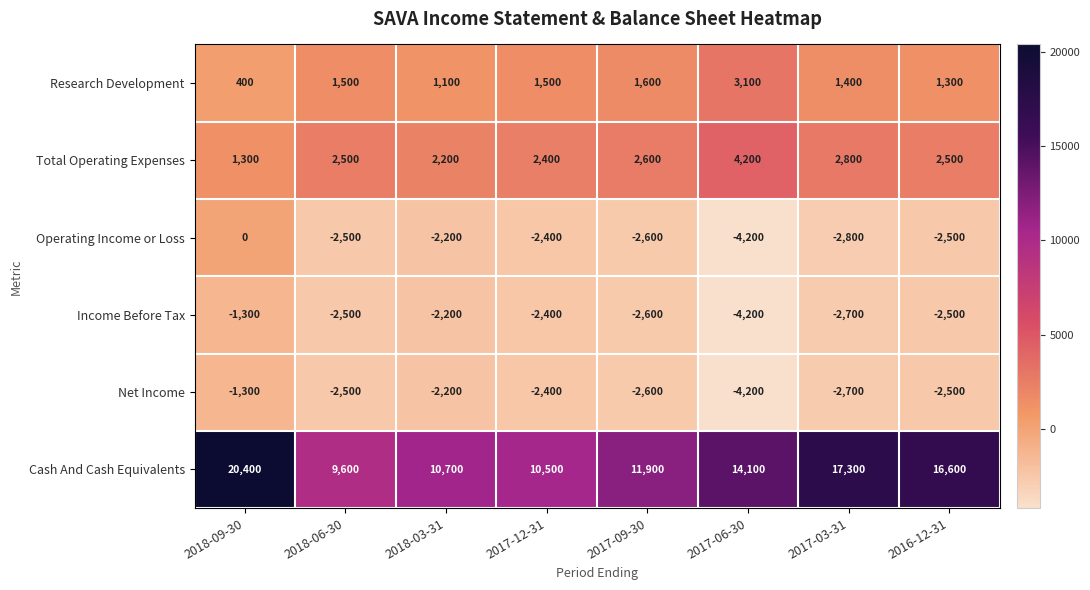

Which series has the largest total across all categories?

Cash And Cash Equivalents